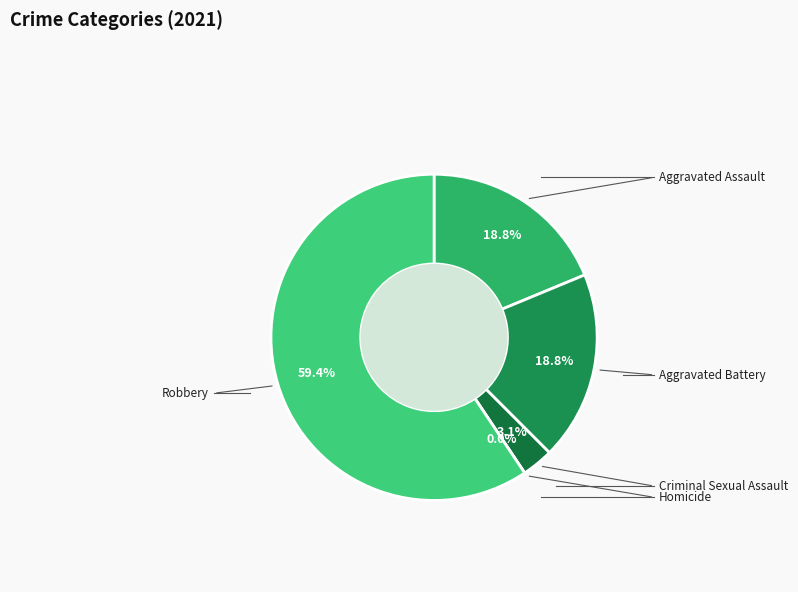

Which has a higher value, Robbery or Aggravated Assault?

Robbery